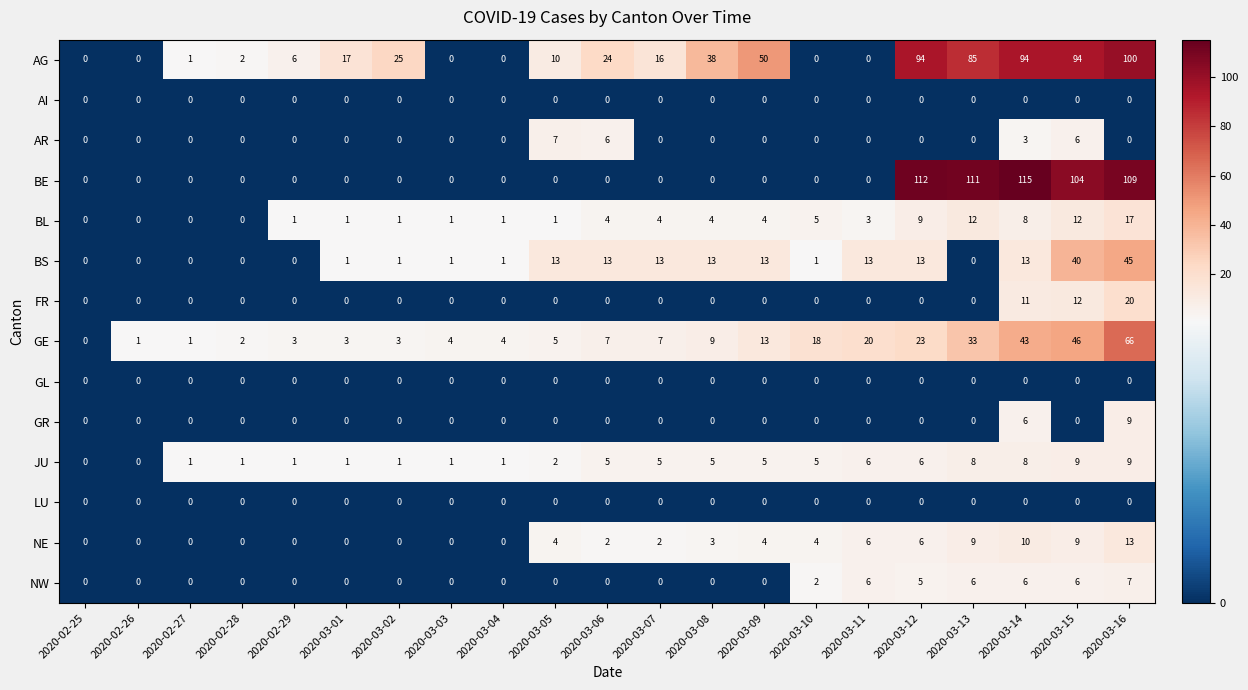

What is the sum of all GE values?

311